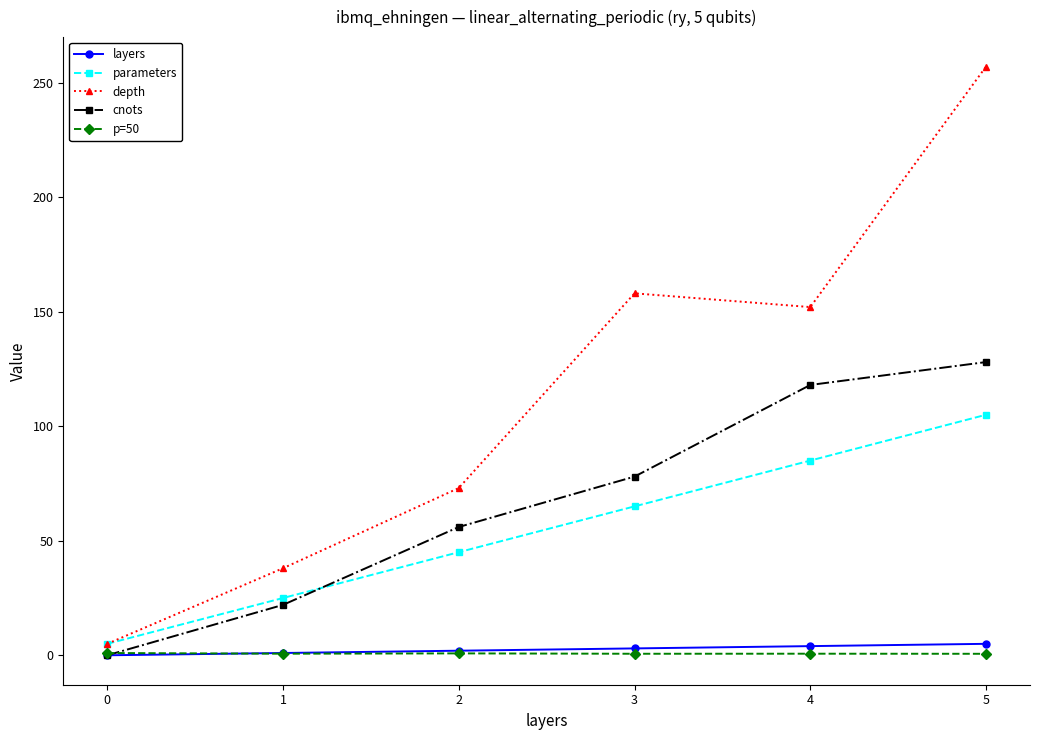

What are all the series names shown in the legend?

layers, parameters, depth, cnots, p=50